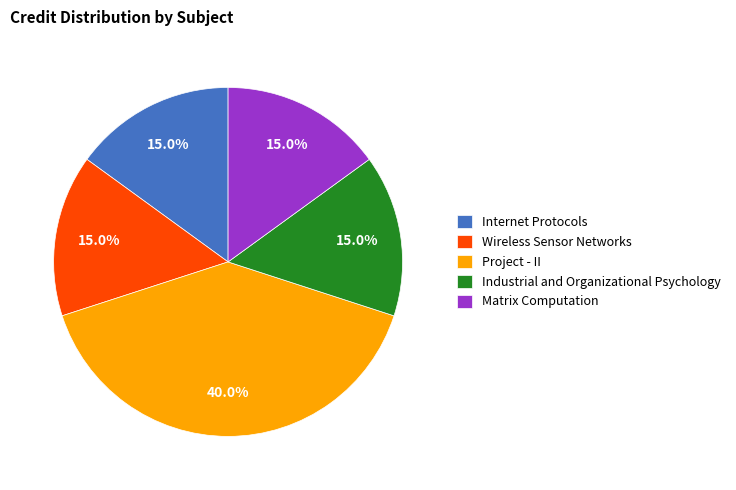

What is the ratio of the value at Internet Protocols to the value at Wireless Sensor Networks?

1.0